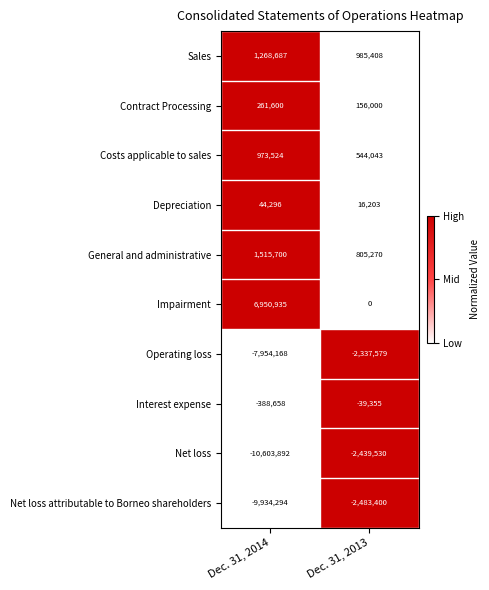

Reading left to right, extract all data points from this chart.

Sales: 1268687	985408
Contract Processing: 261600	156000
Costs applicable to sales: 973524	544043
Depreciation: 44296	16203
General and administrative: 1515700	805270
Impairment: 6950935	0
Operating loss: -7954168	-2337579
Interest expense: -388658	-39355
Net loss: -10603892	-2439530
Net loss attributable to Borneo shareholders: -9934294	-2483400